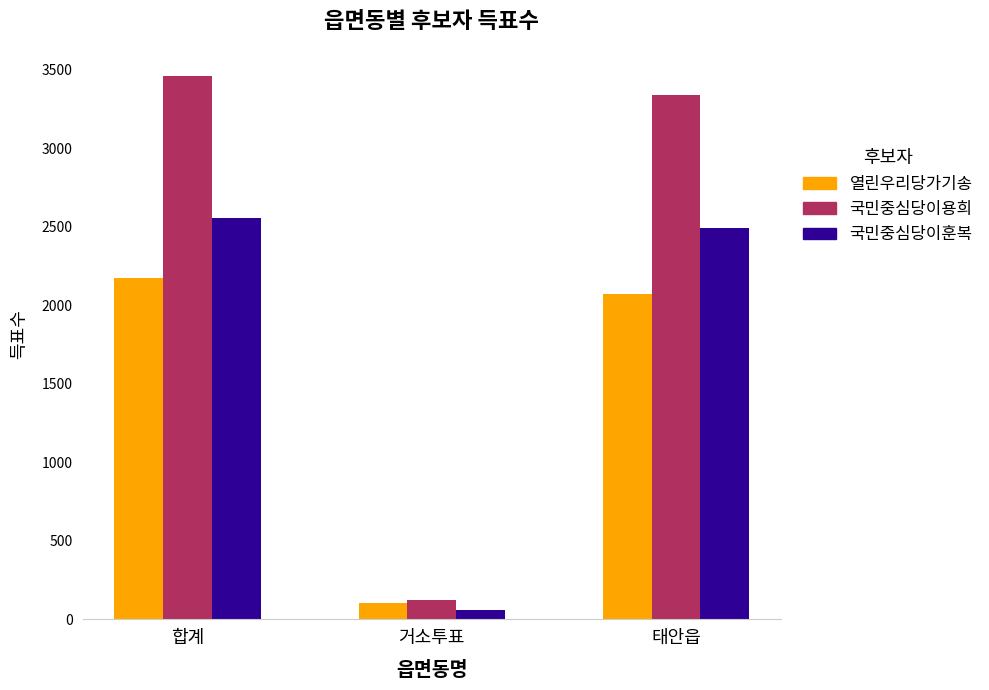

Which category has the highest value in the 국민중심당이훈복 series?

합계